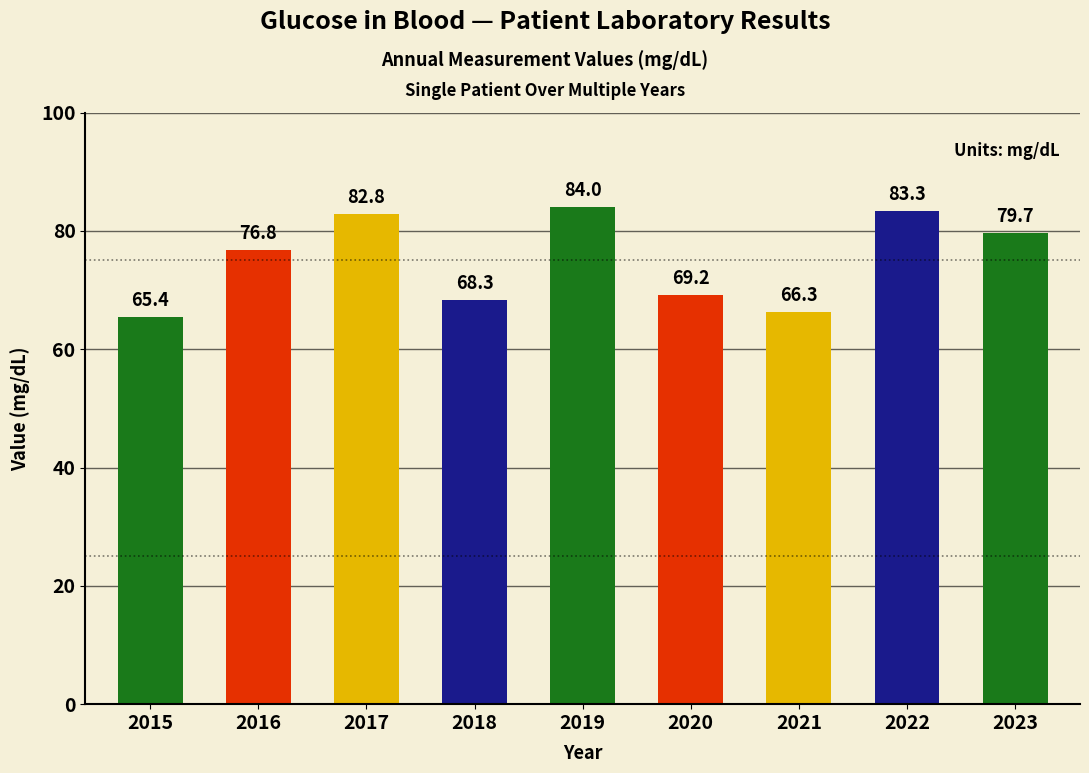

List the labels in order of value, largest first.

2019, 2022, 2017, 2023, 2016, 2020, 2018, 2021, 2015